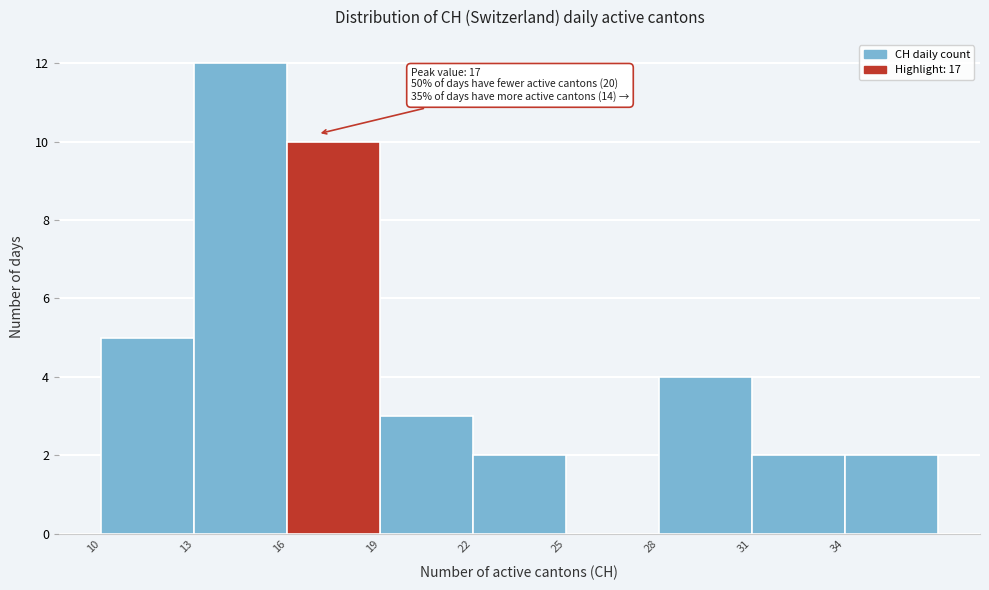

Which range on the x-axis has the tallest bar?

13 to 16